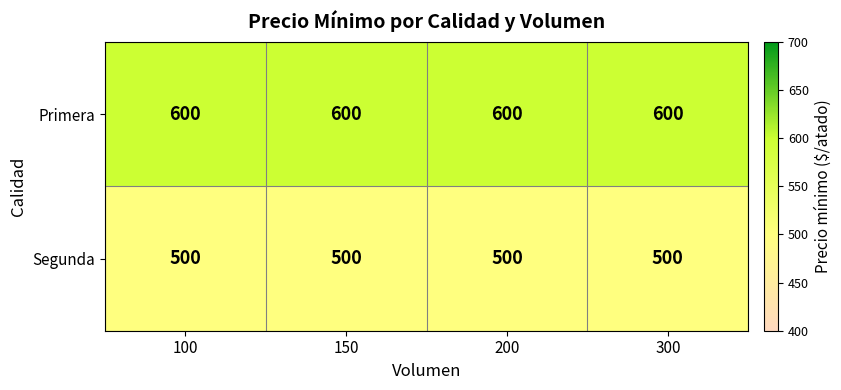

At how many categories does at least one series exceed 552?

4